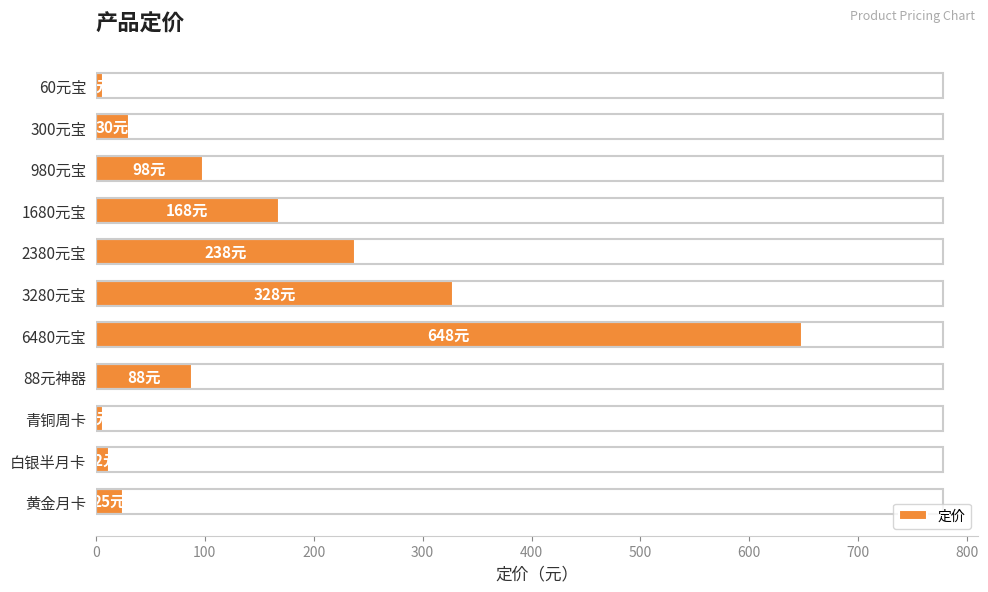

How many bars are there in total?

11